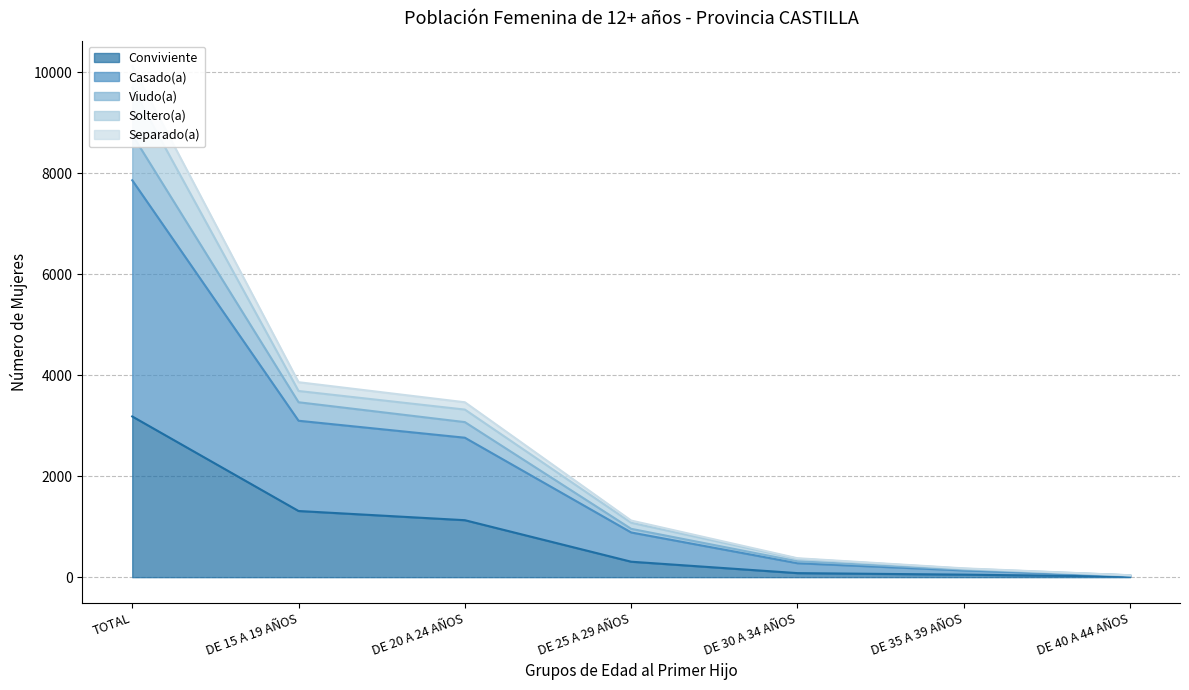

What is the sum of all Viudo(a) values?

16749